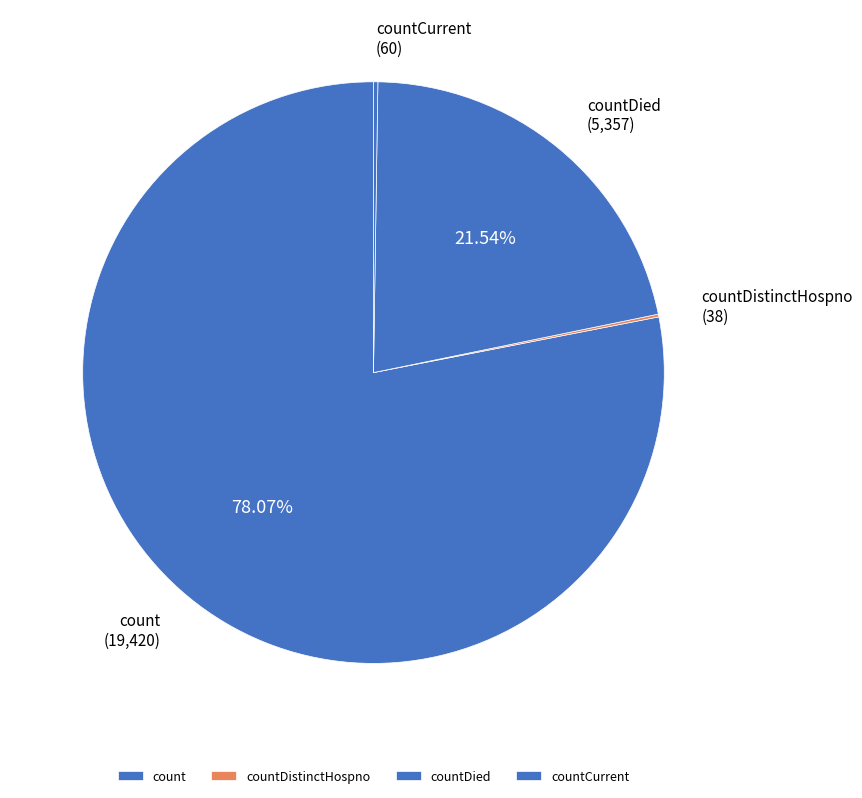

What is the largest slice in the pie chart?

count